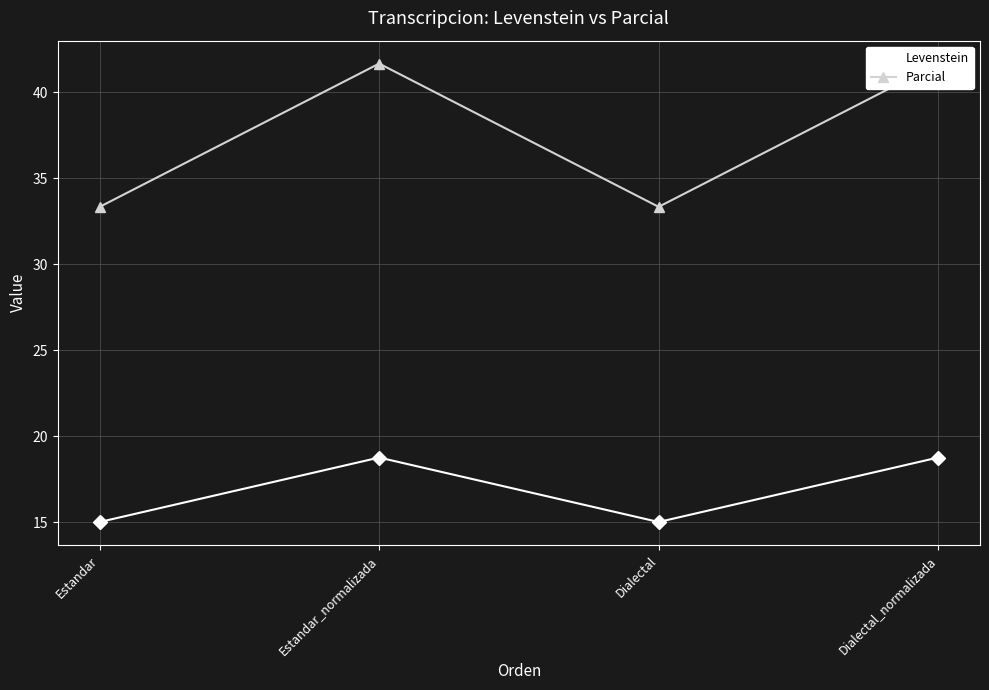

What is the difference between the maximum and minimum values in the Parcial series?

8.3